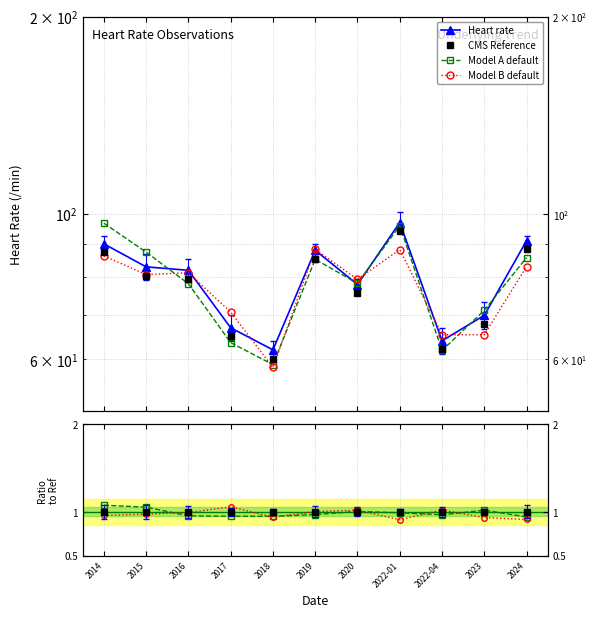

Reading left to right, list all the values displayed in this chart.

2014=90	2015=83	2016=82	2017=67	2018=62	2019=88	2020=78	2022-01=97	2022-04=64	2023=70	2024=91